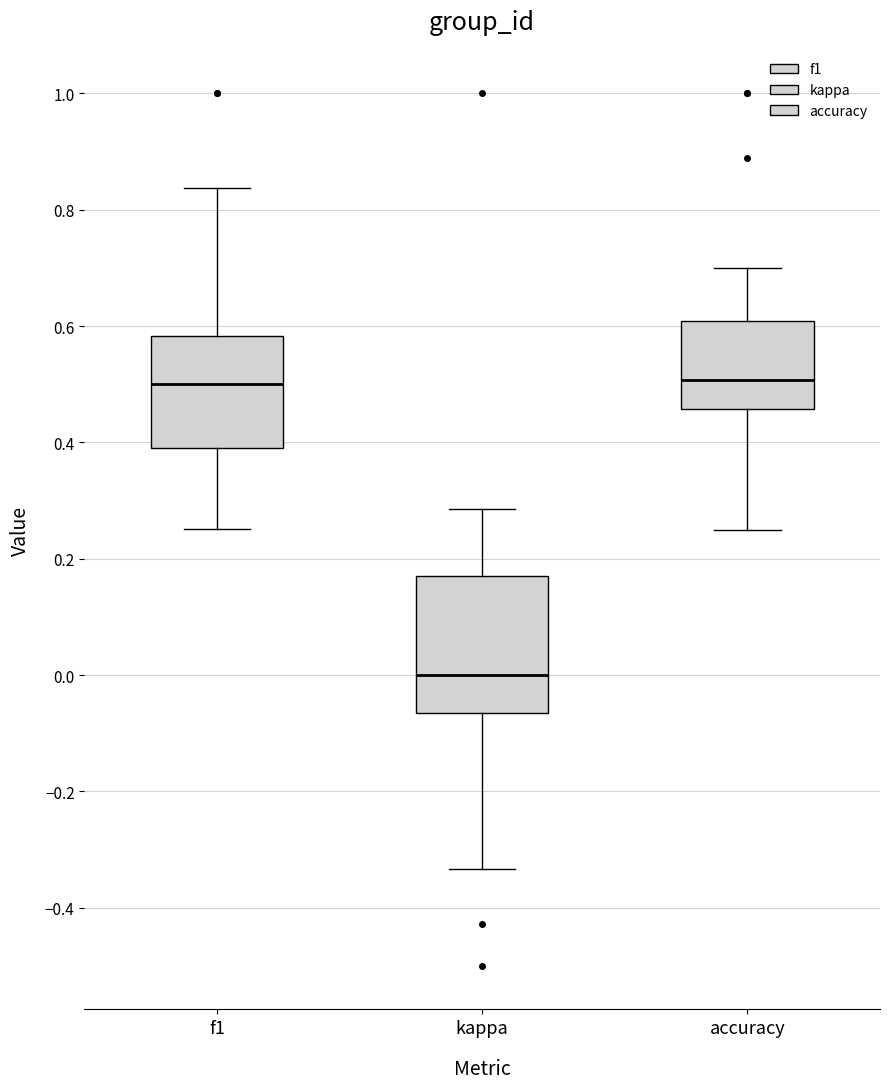

Where is the lower edge of the box for accuracy on the y-axis? The values are not printed on the chart, so give them approximately, as read against the axis.

0.46